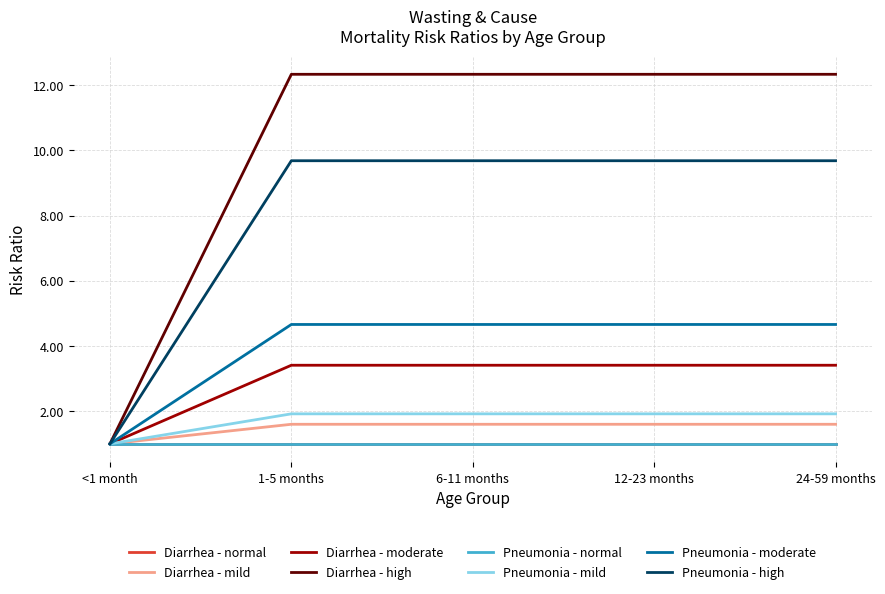

What is the minimum value shown in the chart?

1.0